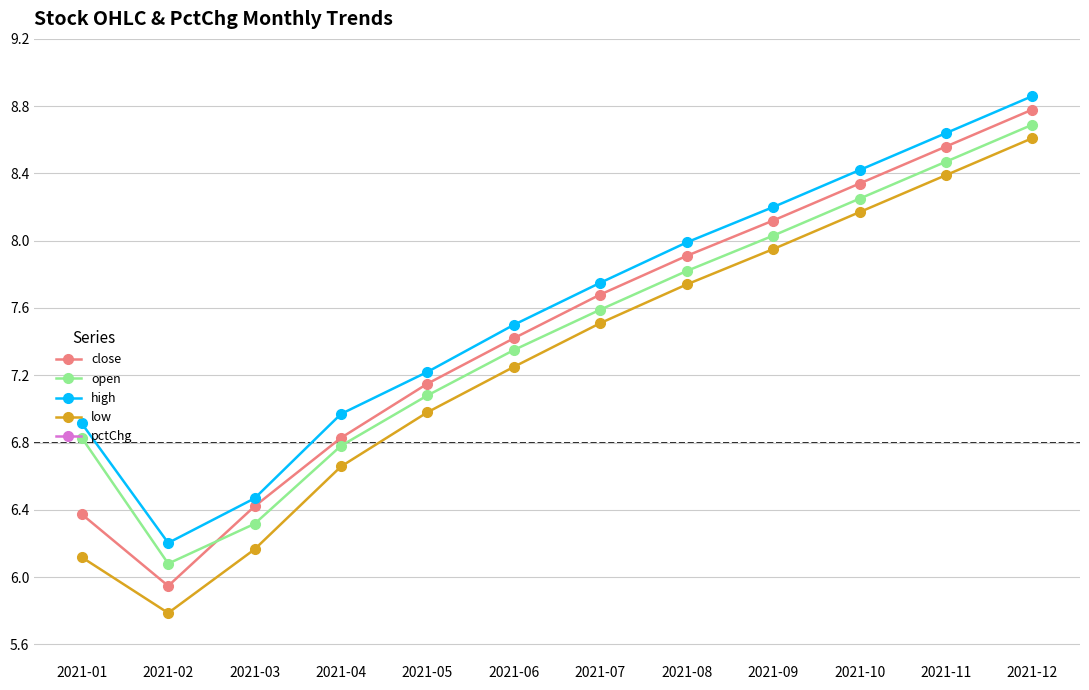

Reading left to right, list all the values displayed in this chart.

close: 2021-01=6.4	2021-02=5.9	2021-03=6.4	2021-04=6.8	2021-05=7.2	2021-06=7.4	2021-07=7.7	2021-08=7.9	2021-09=8.1	2021-10=8.3	2021-11=8.6	2021-12=8.8
open: 2021-01=6.8	2021-02=6.1	2021-03=6.3	2021-04=6.8	2021-05=7.1	2021-06=7.3	2021-07=7.6	2021-08=7.8	2021-09=8.0	2021-10=8.2	2021-11=8.5	2021-12=8.7
high: 2021-01=6.9	2021-02=6.2	2021-03=6.5	2021-04=7.0	2021-05=7.2	2021-06=7.5	2021-07=7.8	2021-08=8.0	2021-09=8.2	2021-10=8.4	2021-11=8.6	2021-12=8.9
low: 2021-01=6.1	2021-02=5.8	2021-03=6.2	2021-04=6.7	2021-05=7.0	2021-06=7.2	2021-07=7.5	2021-08=7.7	2021-09=8.0	2021-10=8.2	2021-11=8.4	2021-12=8.6
pctChg: 2021-01=0.4	2021-02=2.2	2021-03=0.3	2021-04=1.5	2021-05=0.8	2021-06=1.1	2021-07=0.7	2021-08=1.0	2021-09=0.7	2021-10=1.1	2021-11=0.9	2021-12=0.8